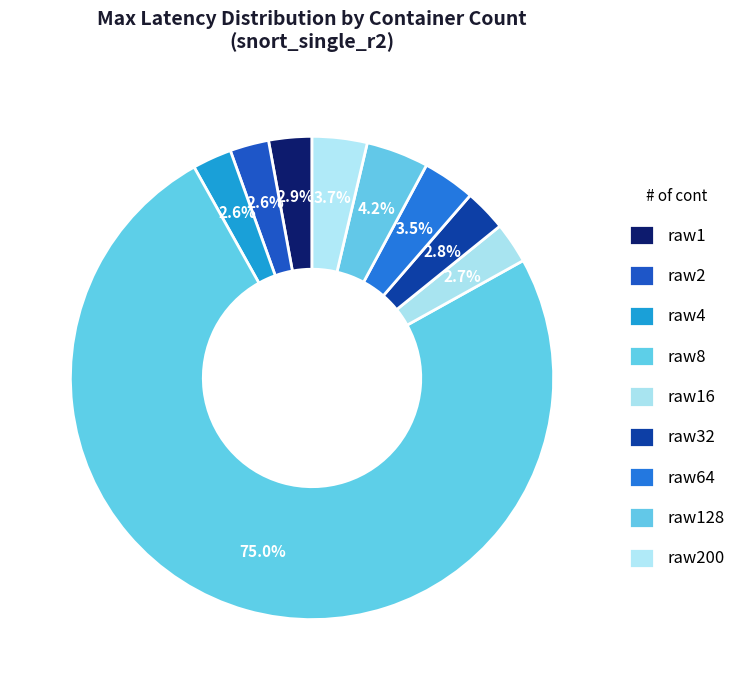

How many segments does this pie chart have?

9